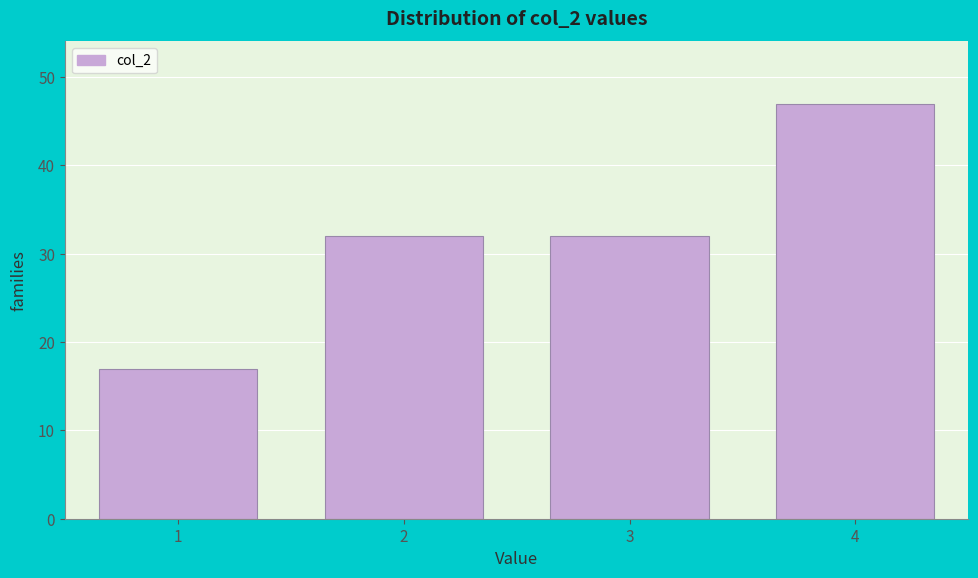

Reading left to right, list all the values displayed in this chart.

17	32	32	47